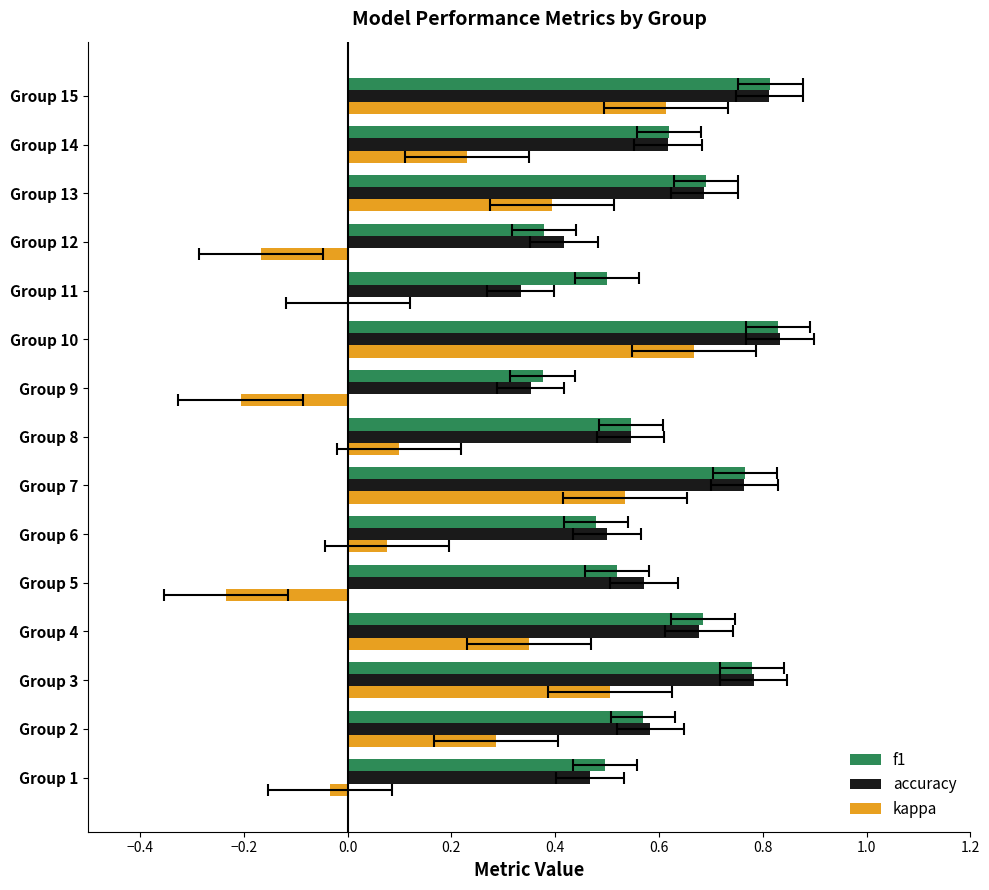

Are the bars grouped side by side (vs. stacked)?

Yes